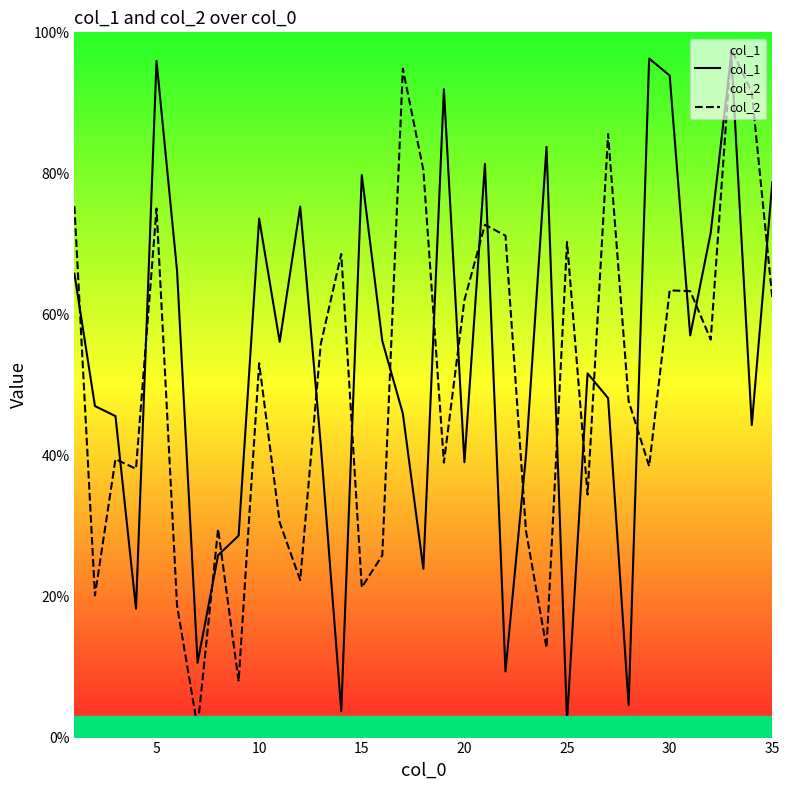

How many times do col_2 and col_1 cross each other?

21